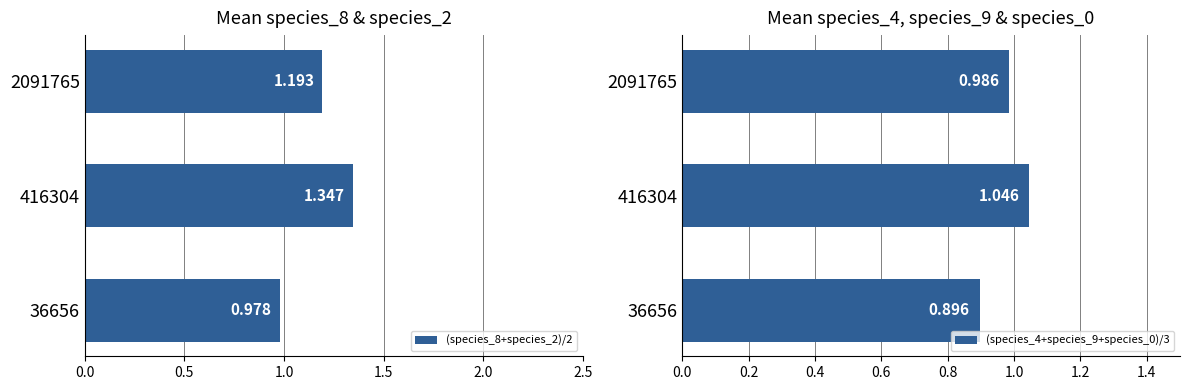

What is the difference between the maximum and minimum values in the (species_4+species_9+species_0)/3 series?

0.1